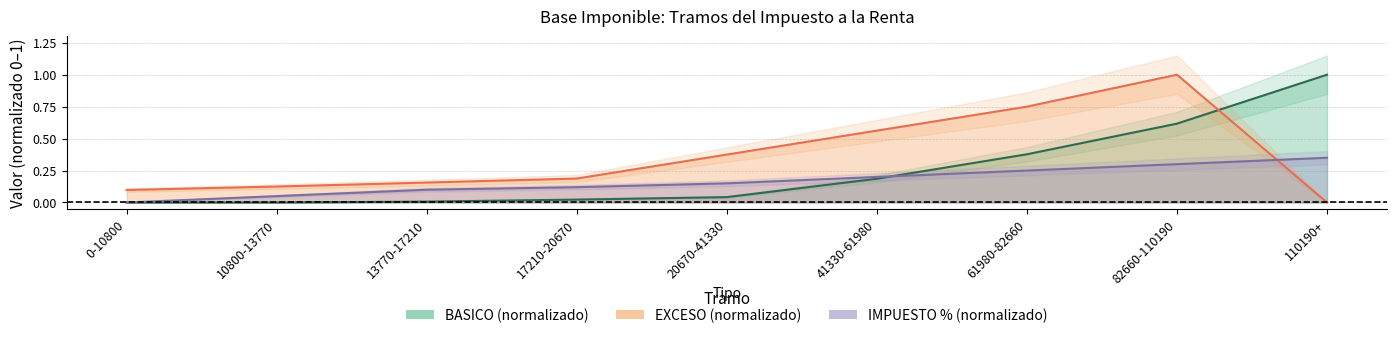

Between 10800-13770 and 13770-17210, which series saw the biggest shift?

IMPUESTO